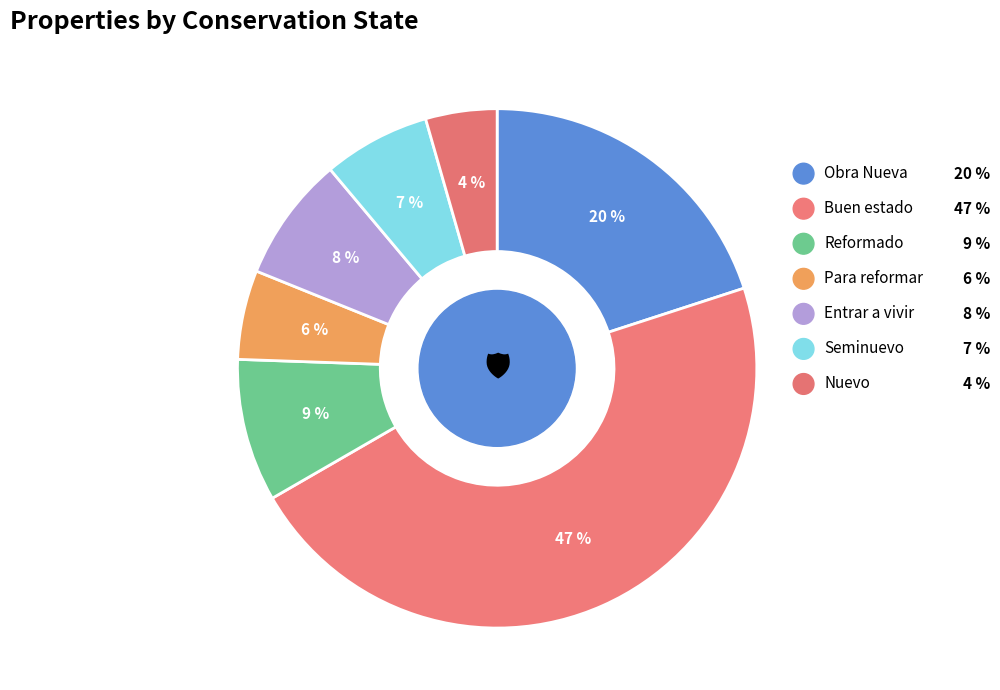

Which category has the smallest portion of the pie?

Nuevo